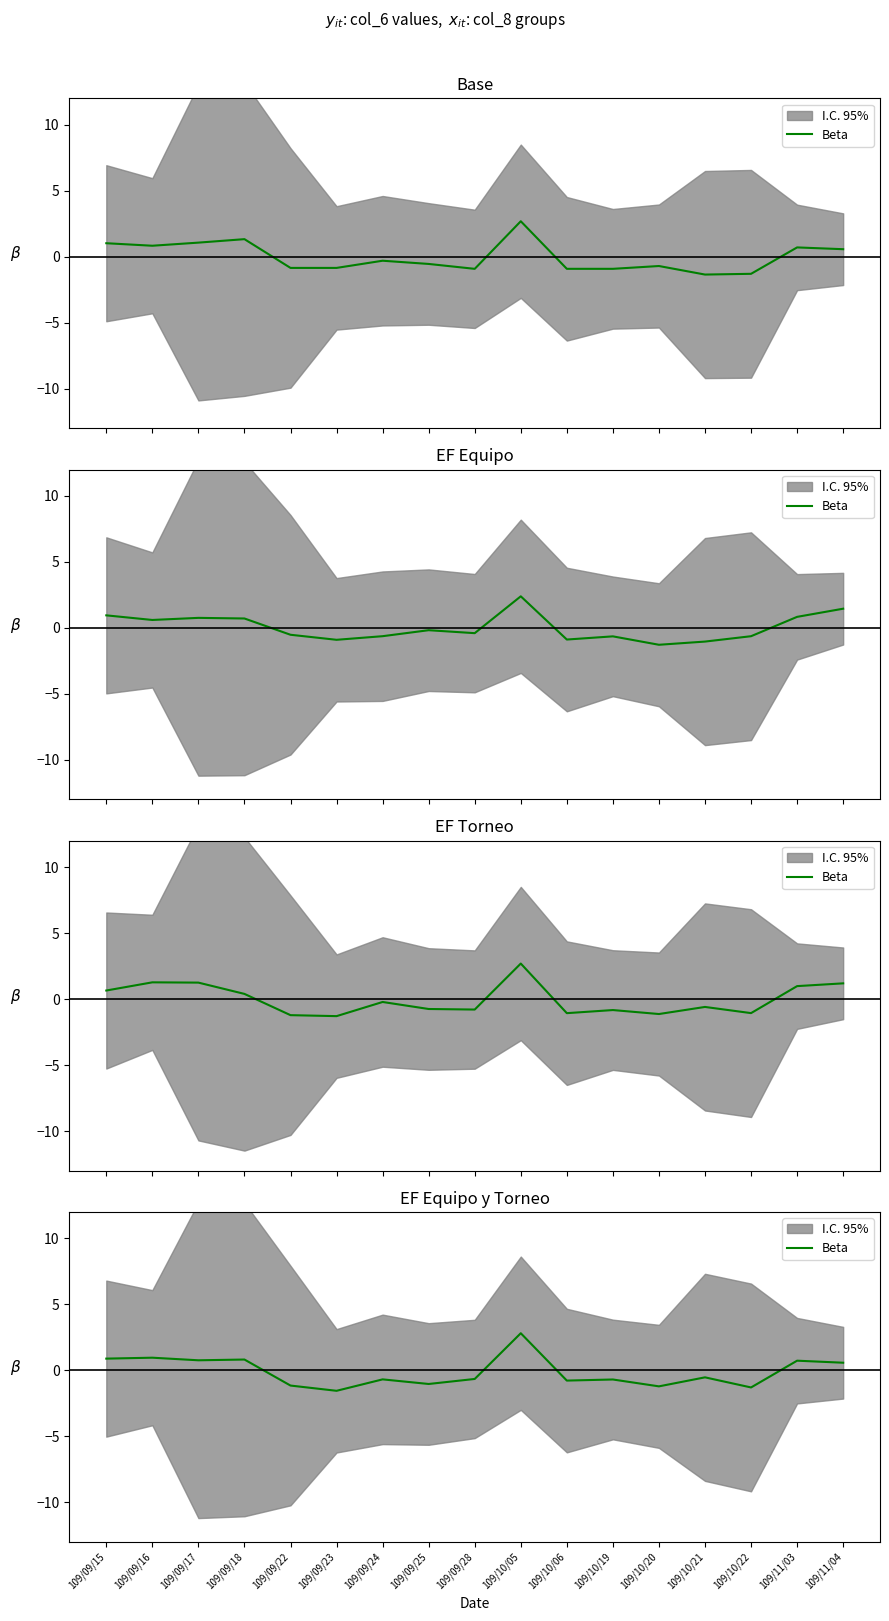

Reading left to right, transcribe all the data shown in this chart.

109/09/15=0.9	109/09/16=1.0	109/09/17=0.8	109/09/18=0.8	109/09/22=-1.2	109/09/23=-1.6	109/09/24=-0.7	109/09/25=-1.0	109/09/28=-0.7	109/10/05=2.8	109/10/06=-0.8	109/10/19=-0.7	109/10/20=-1.2	109/10/21=-0.5	109/10/22=-1.3	109/11/03=0.7	109/11/04=0.6